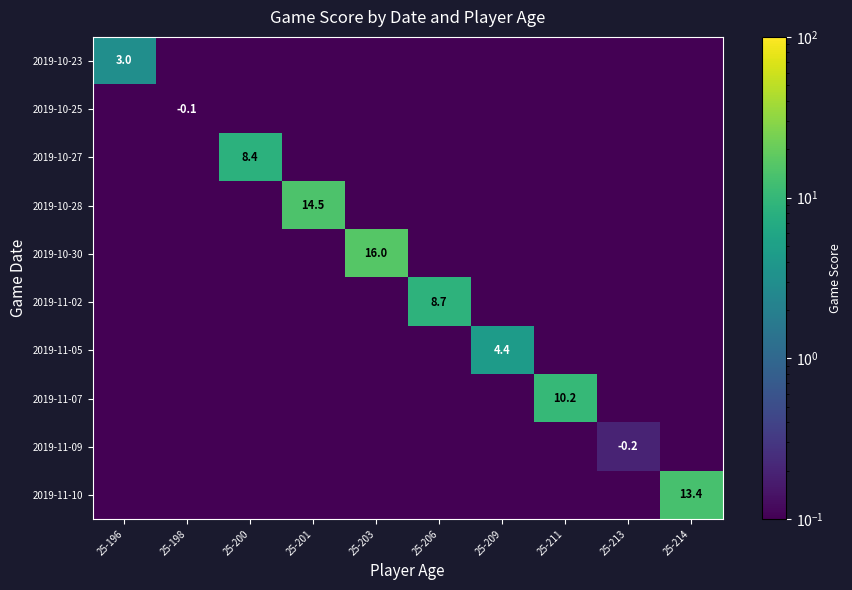

What is the spread (max minus min) of values at 25-203?

15.9